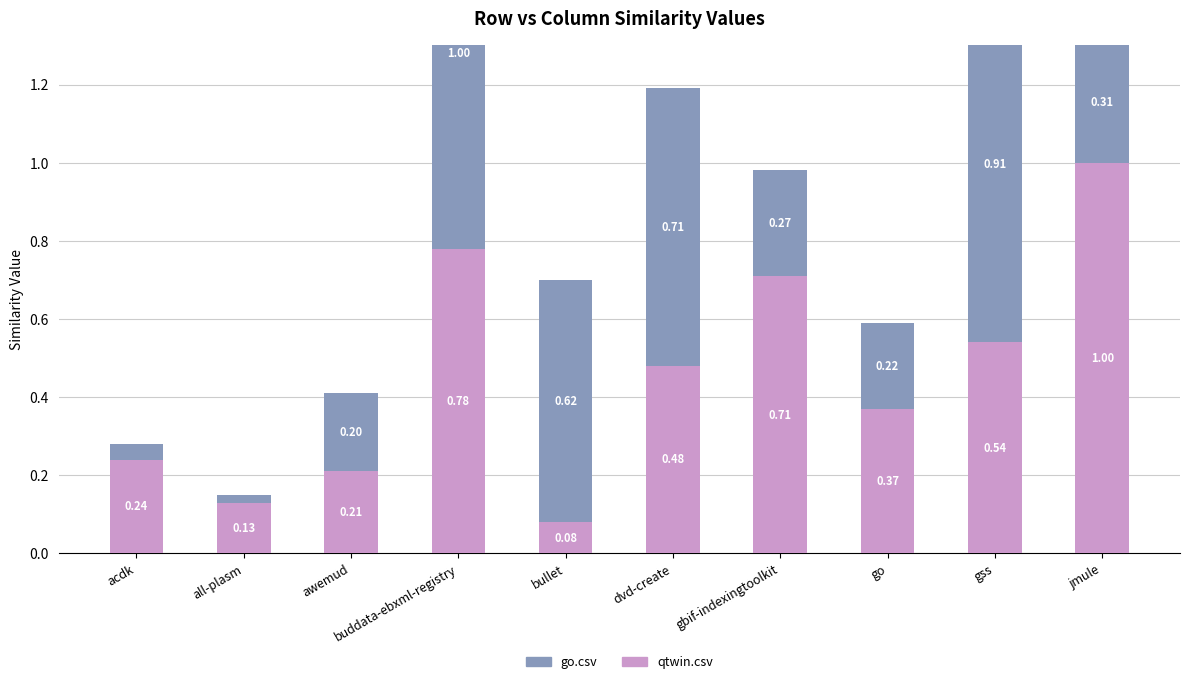

How many series are shown in this chart?

2